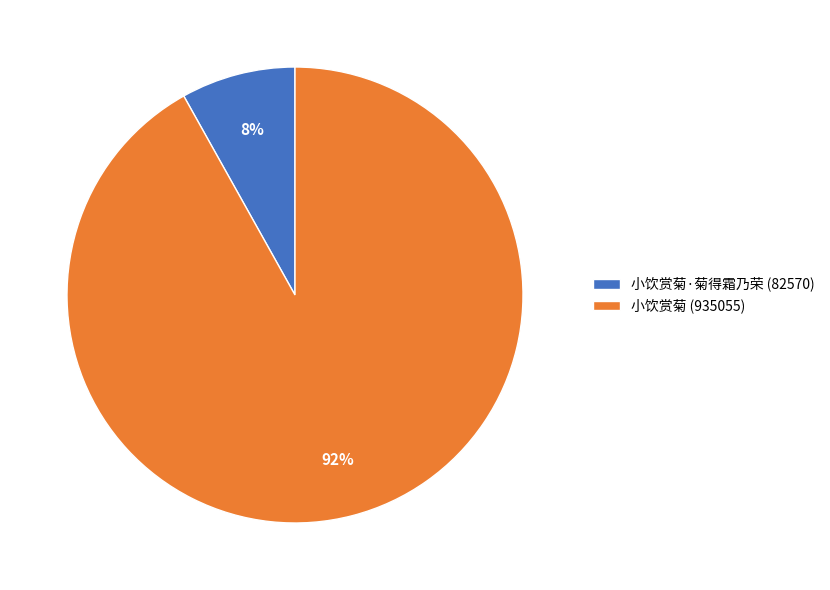

Does 小饮赏菊 (935055) represent more than half of the total?

Yes